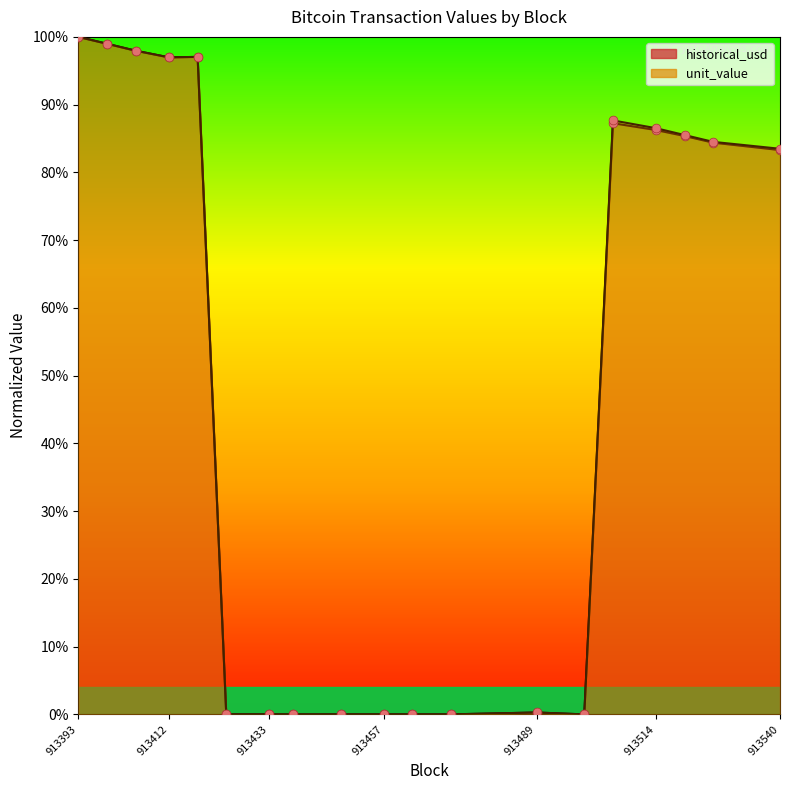

Is the value of historical_usd at 913393 greater than the value of unit_value at 913405?

Yes